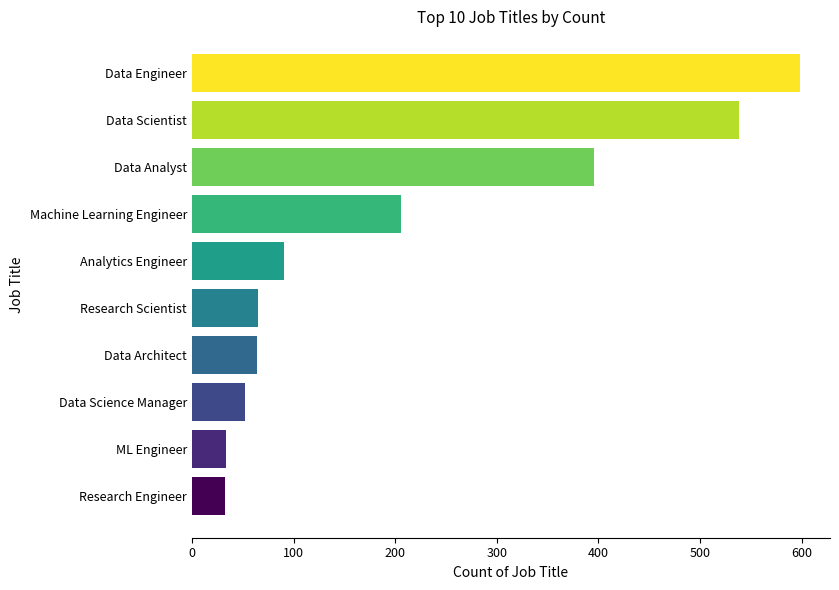

Which has a higher value, Data Science Manager or Data Engineer?

Data Engineer